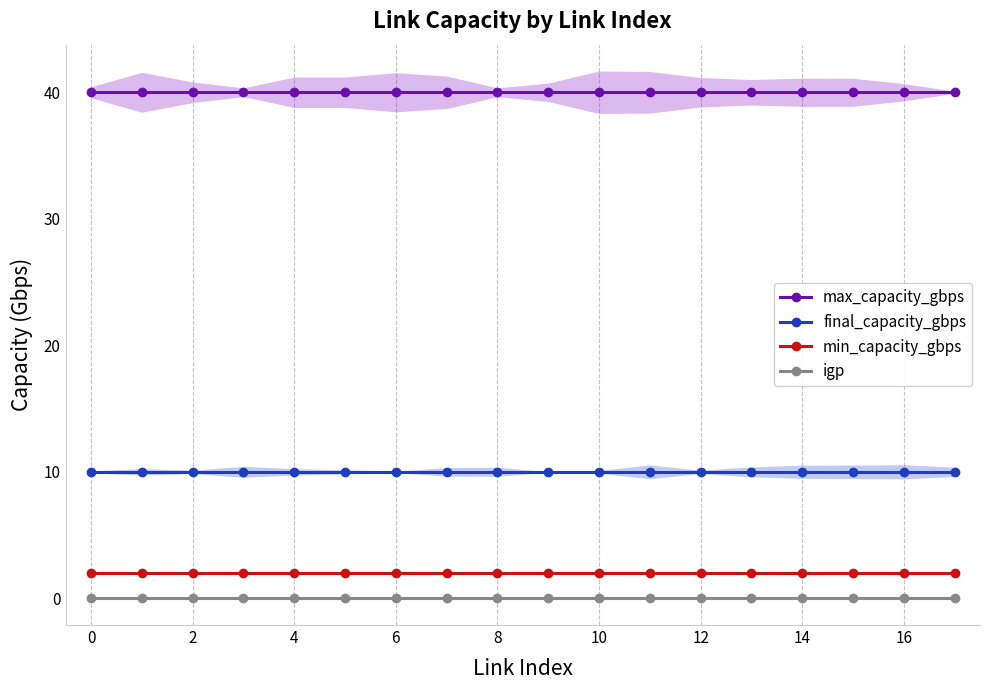

What is the value of the max_capacity_gbps point at the 17th from the left?

40